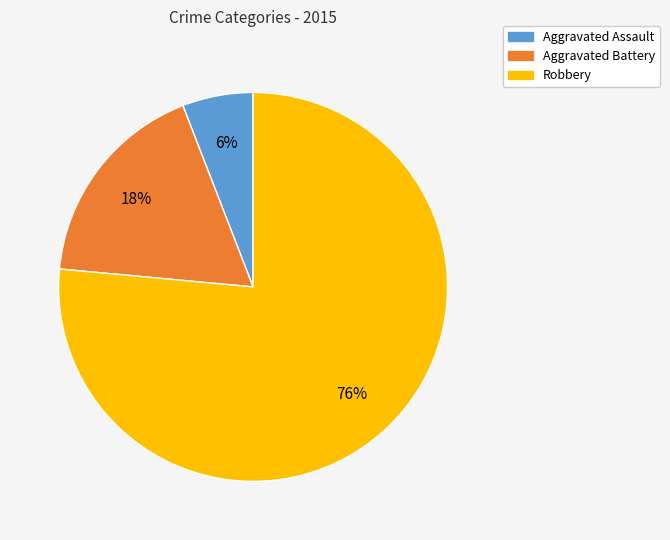

To the nearest percent, what is the average slice percentage?

33%